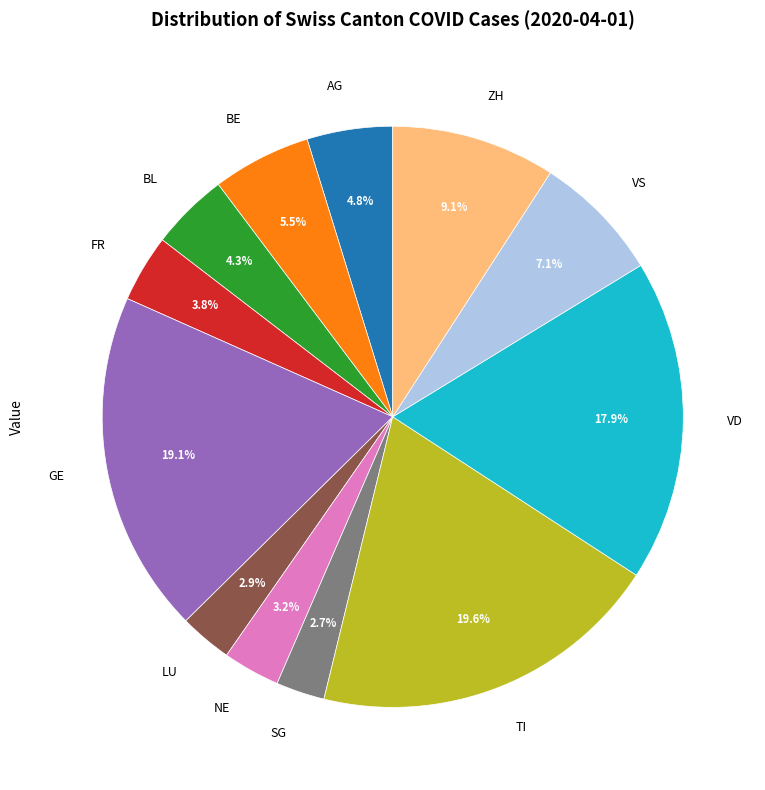

Combined, do NE and LU account for over 50%?

No